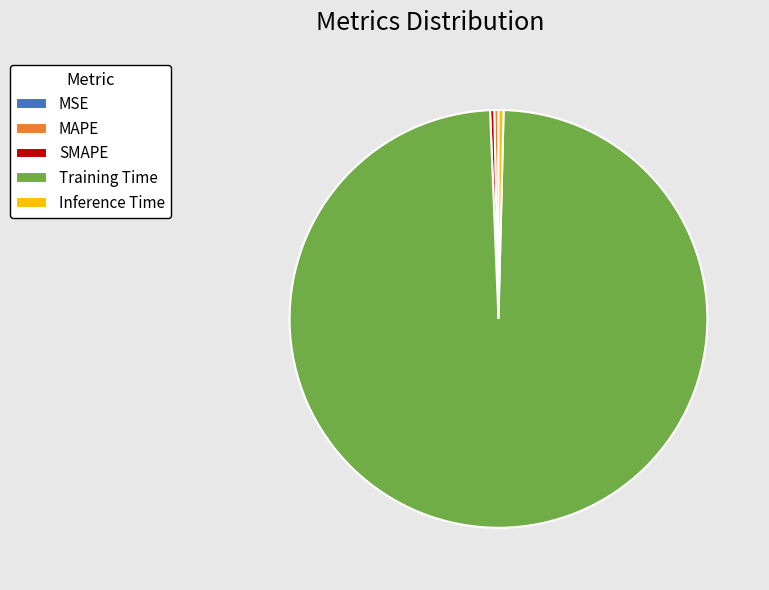

Which slice represents more than half of the pie?

Training Time